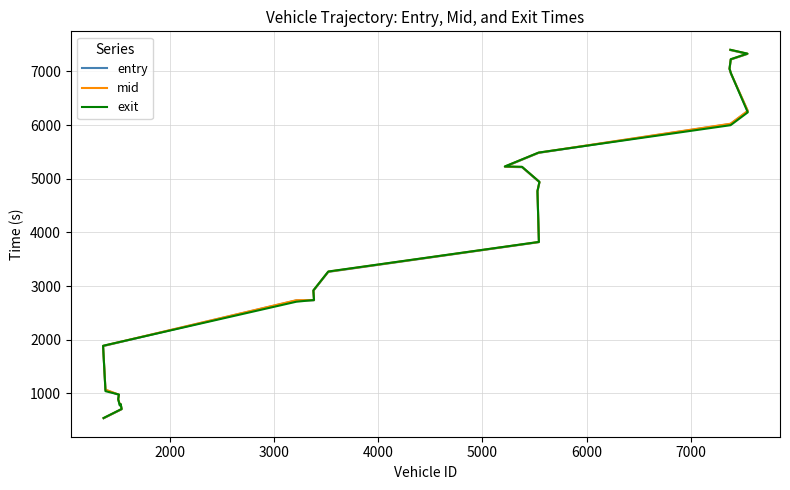

How many categories are shown in the chart?

26